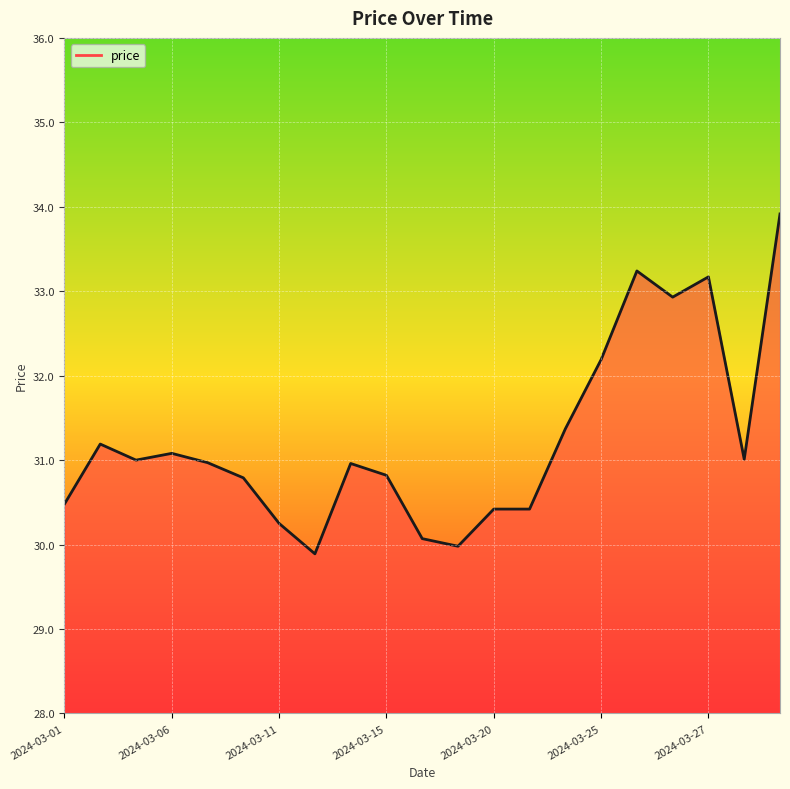

What is the difference between the maximum and minimum values?

4.0